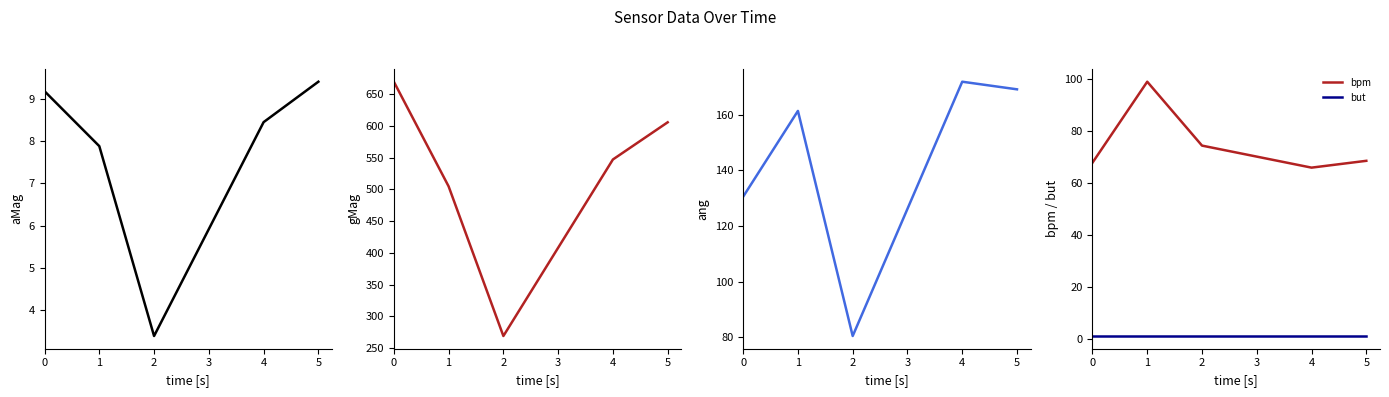

Is it true that but equals 1.0 at 0?

True